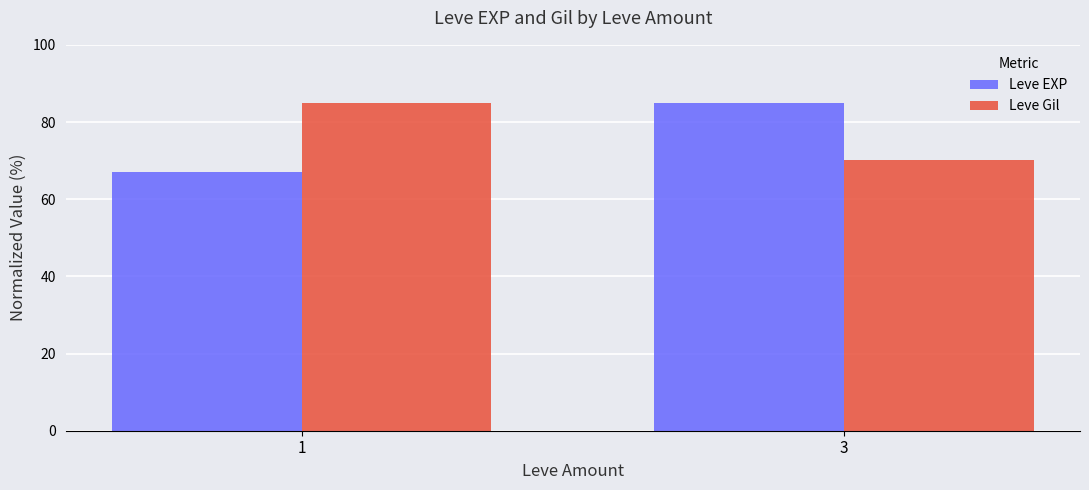

What is the average value of the Leve Gil series?

77.6